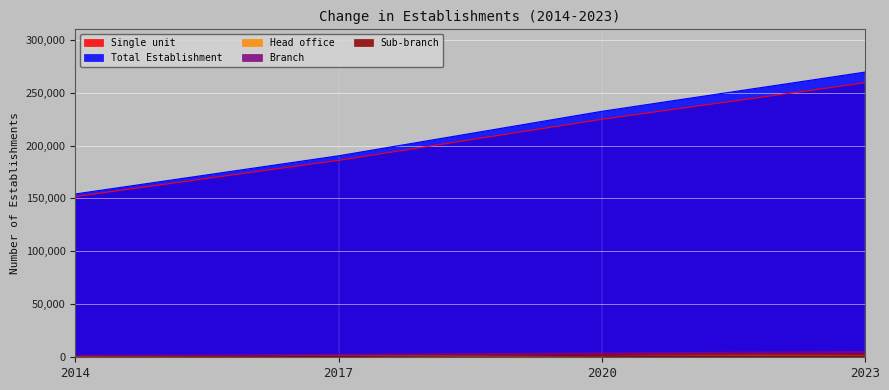

At which label is Single unit closest to 205526?

2020